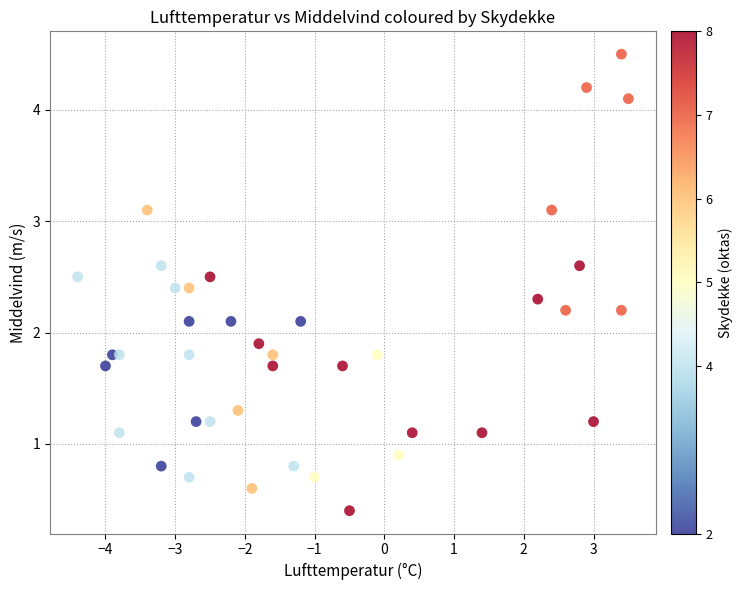

What is the range of X values (max minus min)?

7.9